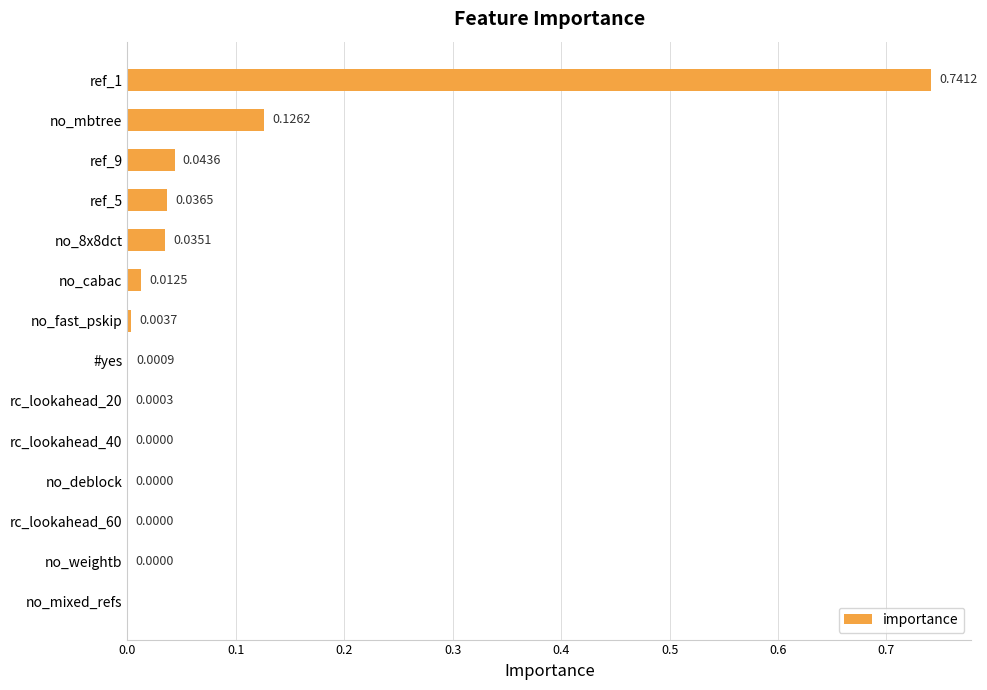

Which has a higher value, ref_9 or rc_lookahead_20?

ref_9